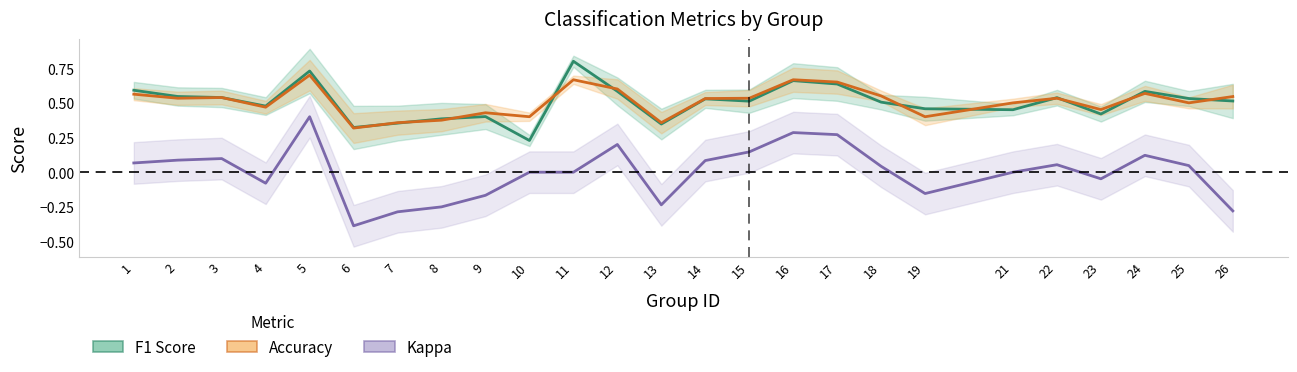

True or false: Kappa has a value of 0.0 at 10.

True